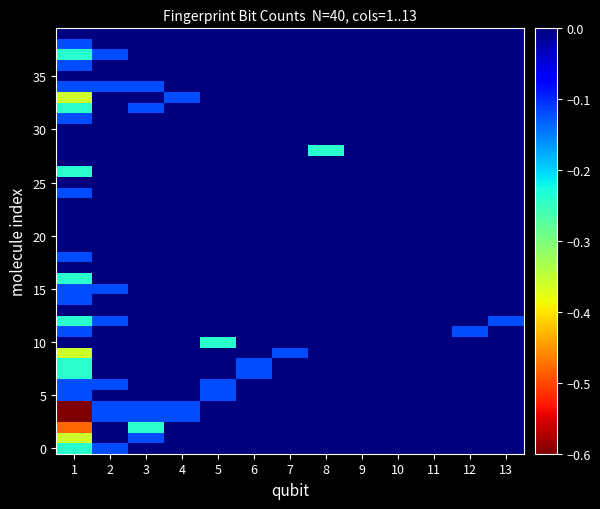

How many series are shown in this chart?

40